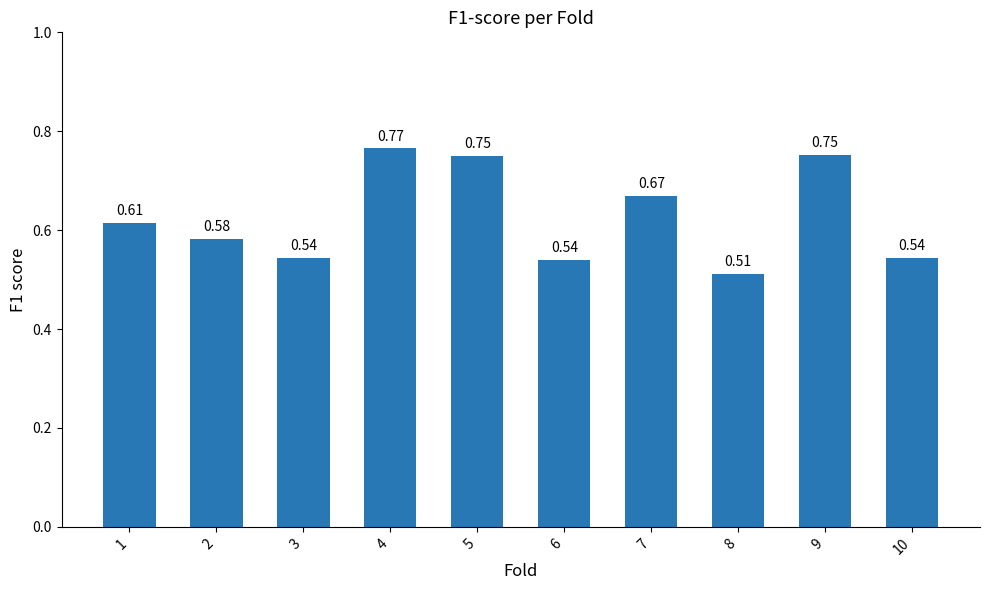

What is the sum of all values?

6.3